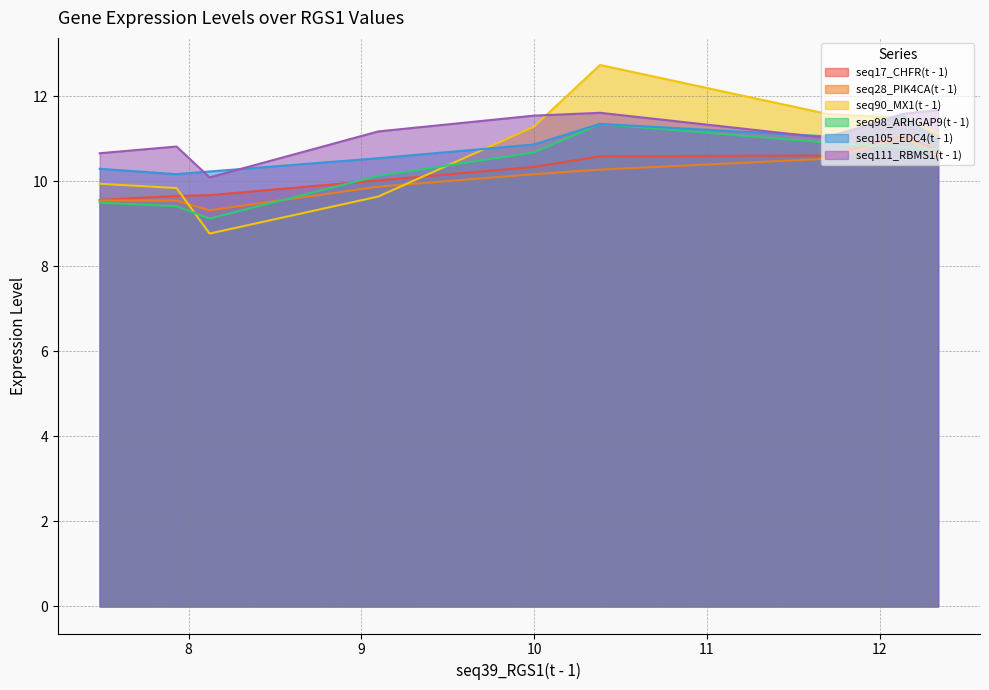

Where is seq105_EDC4(t - 1) nearest to the value 10?

7.93